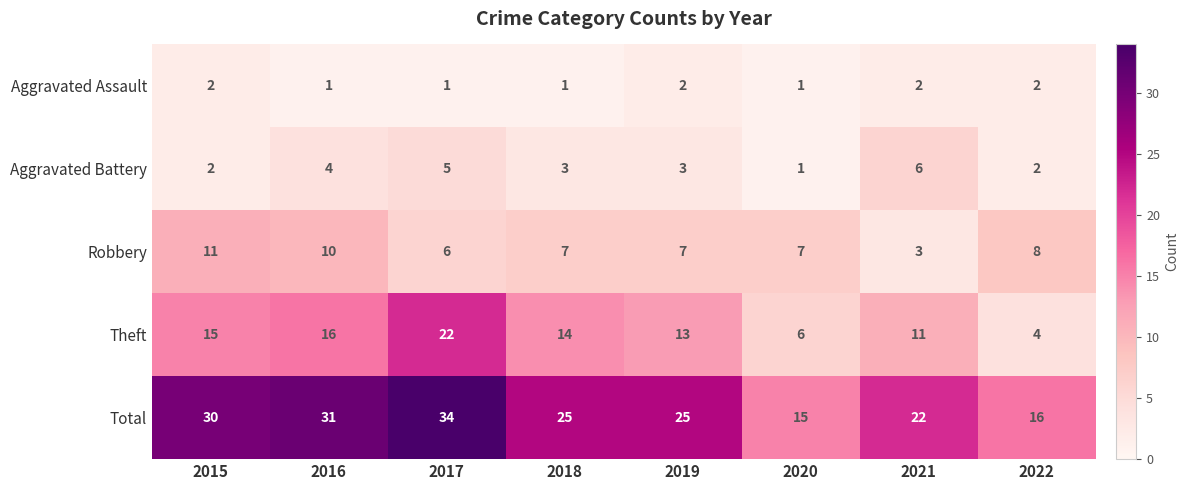

Which series has the largest range (max minus min)?

Total